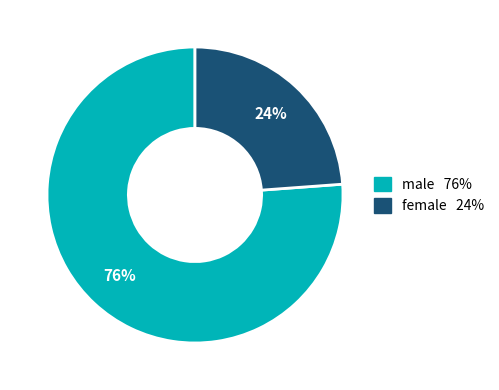

What is the ratio of the value at female to the value at male?

0.3